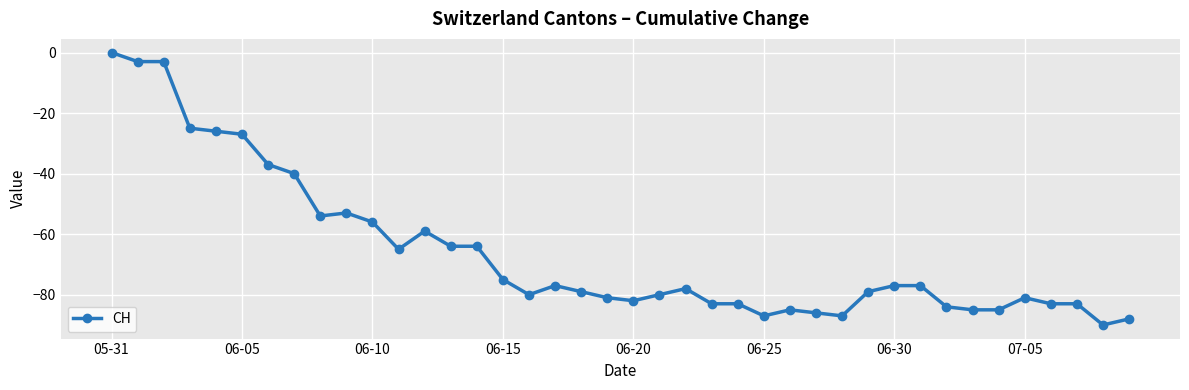

What is the difference between the maximum and minimum values?

90